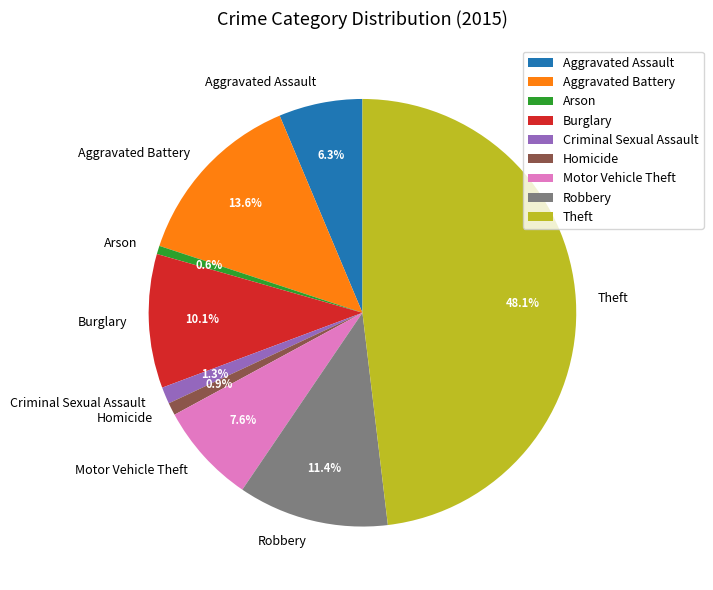

How many slices are in this pie chart?

9